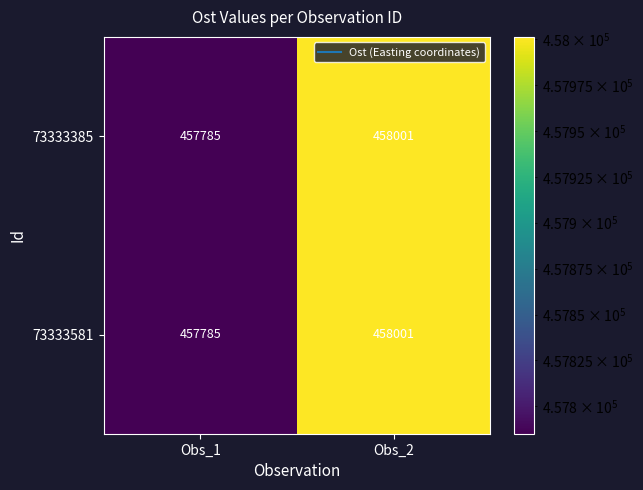

True or false: 73333385 has a value of 457785 at Obs_1.

True